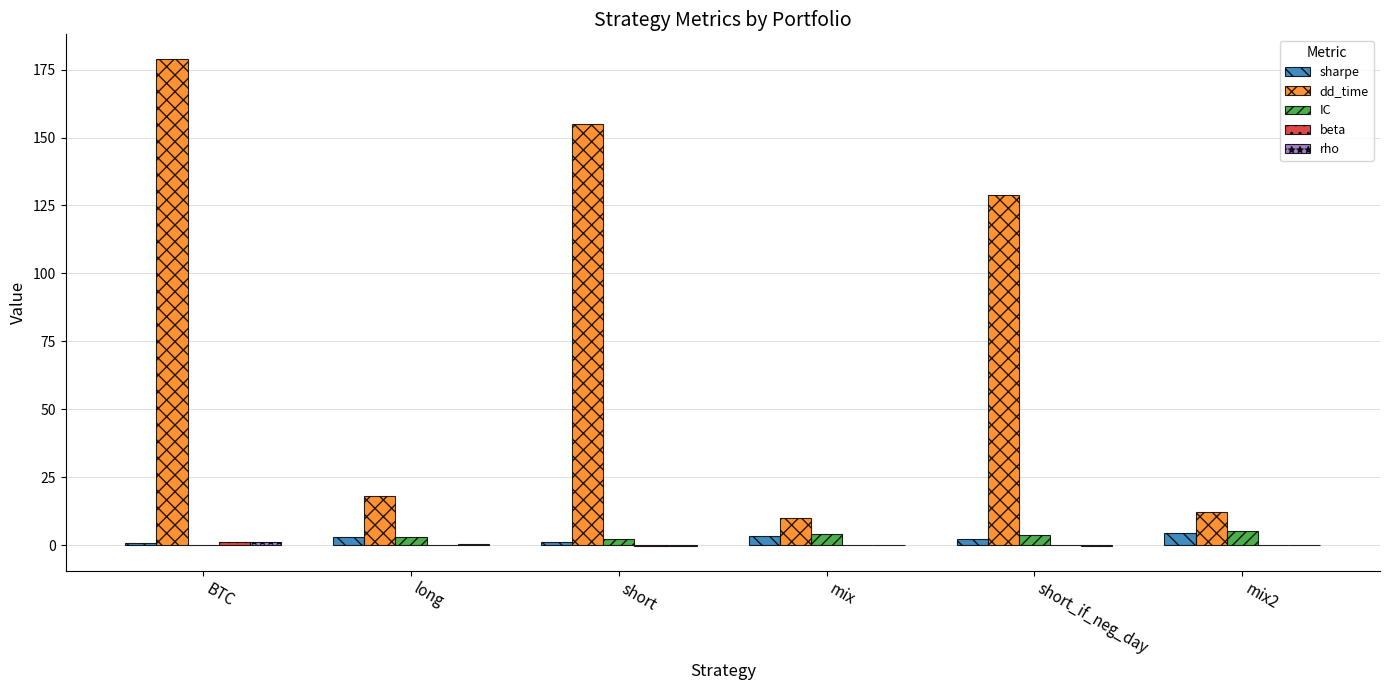

The value of dd_time at BTC is 179.0. True or false?

True